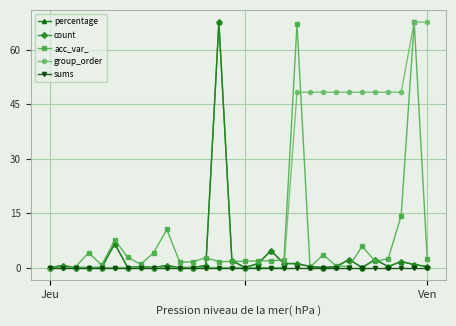

What is the greatest value displayed?

67.7